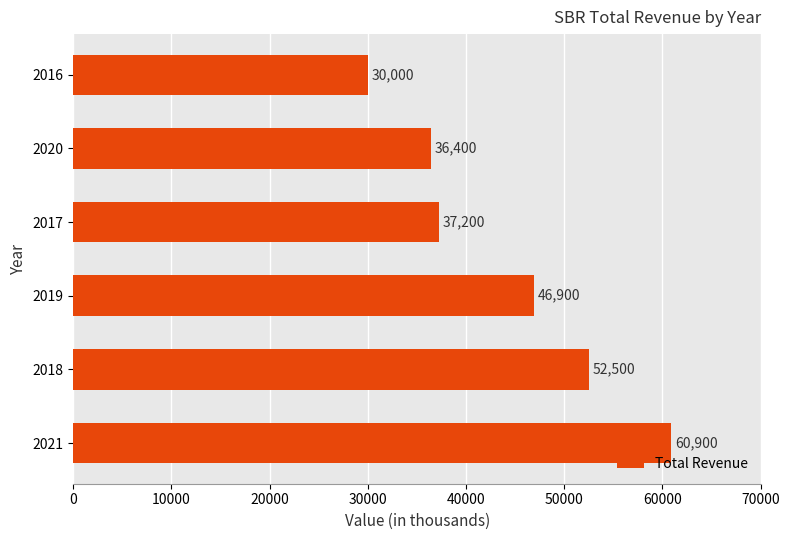

What is the ratio of the value at 2016 to the value at 2019?

0.6